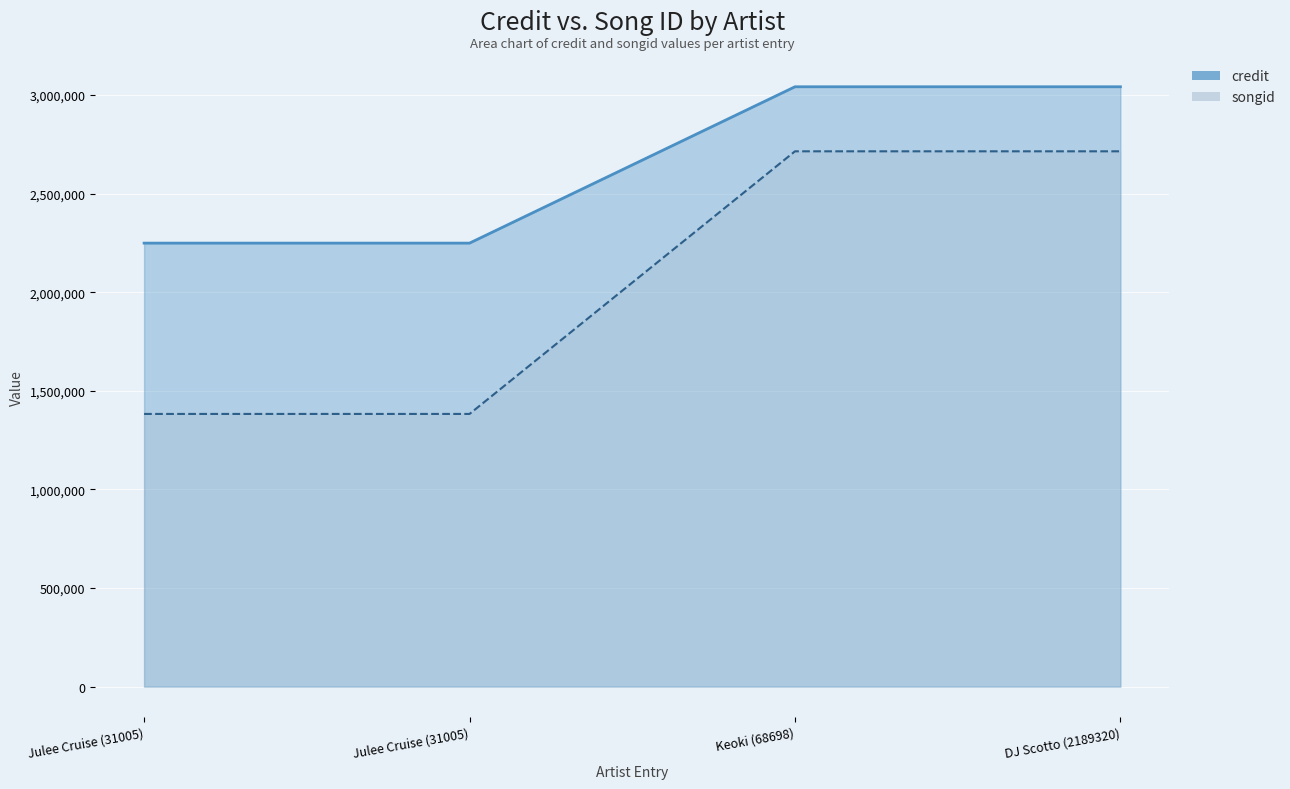

At which category does the chart reach its peak across all series?

Keoki (68698)